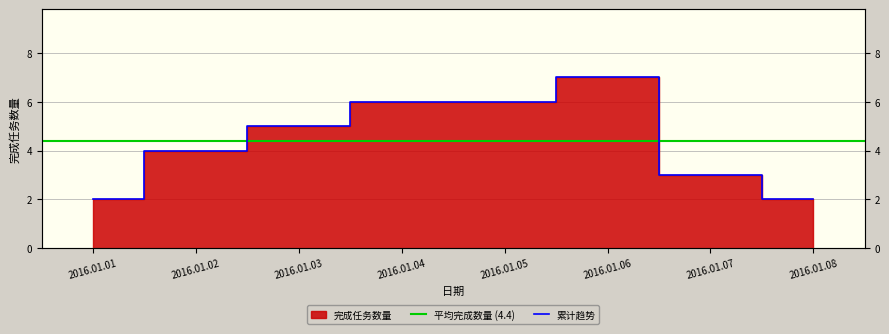

Reading right to left, extract all data points from this chart.

2016.01.08=2	2016.01.07=3	2016.01.06=7	2016.01.05=6	2016.01.04=6	2016.01.03=5	2016.01.02=4	2016.01.01=2